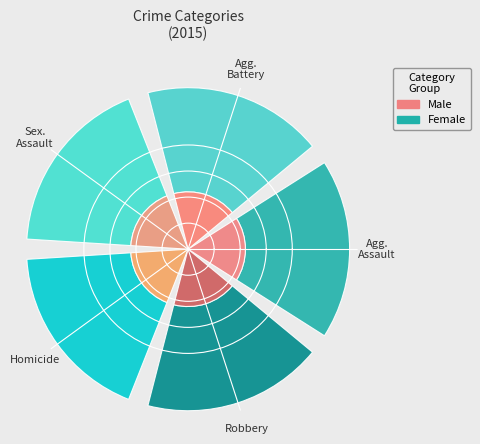

Rank the categories by value from highest to lowest.

Robbery, Aggravated Battery, Aggravated Assault, Criminal Sexual Assault, Homicide